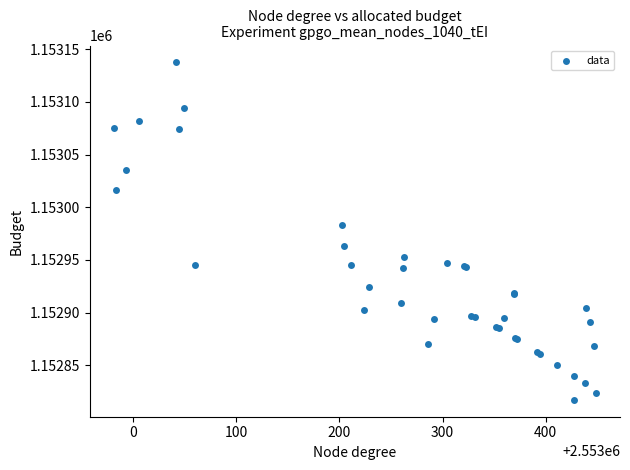

What Y value in the scatter plot is closest to 1152977?

1152983.6